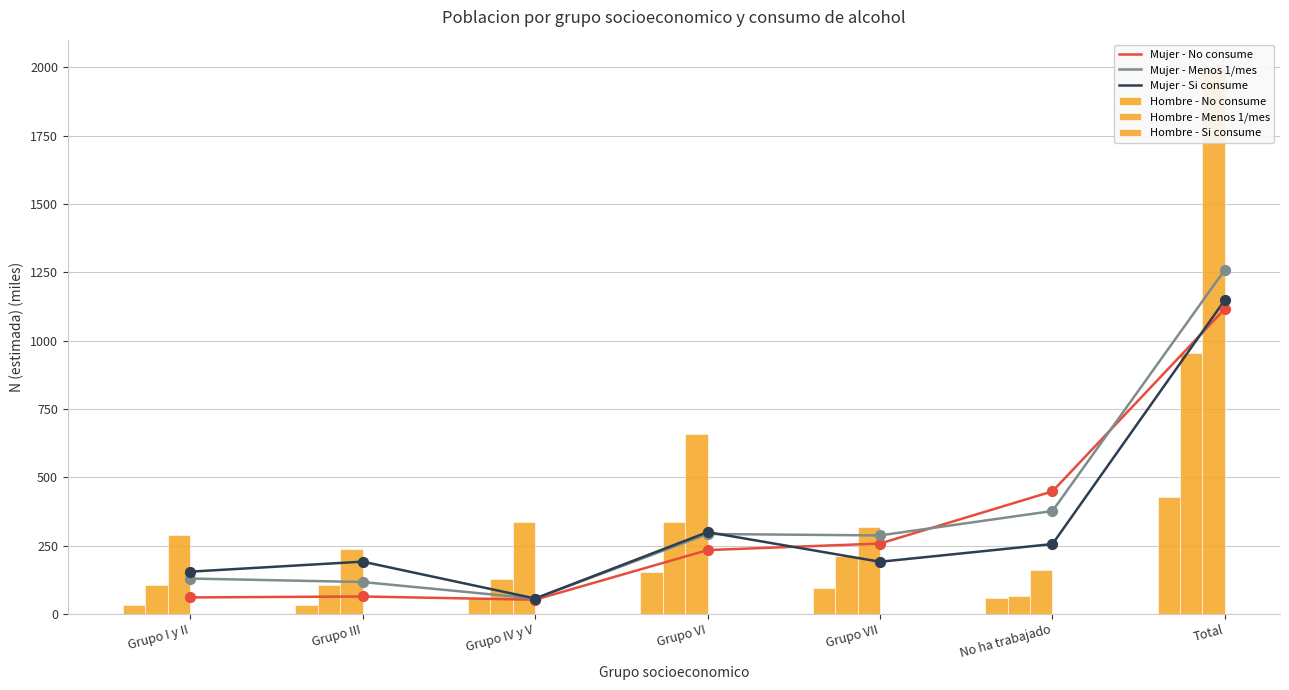

Is the value of Hombre - No consume at Grupo I y II greater than the value of Mujer - Si consume at Grupo IV y V?

No